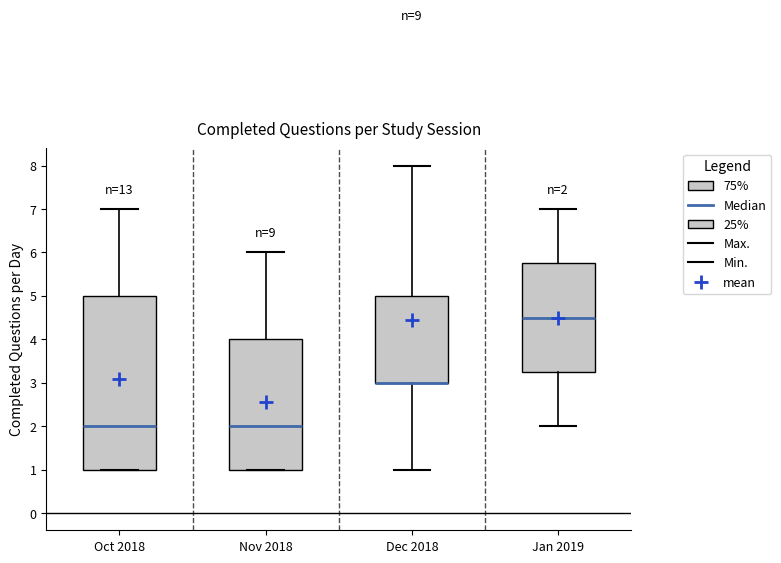

Which box is the tallest, from its lower edge to its upper edge?

Oct 2018